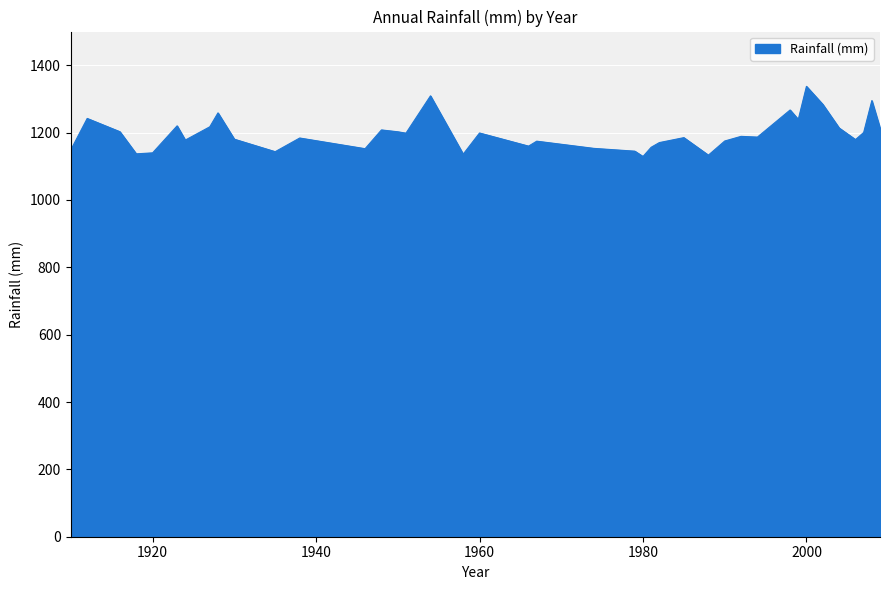

What is the difference between the maximum and minimum values?

208.3